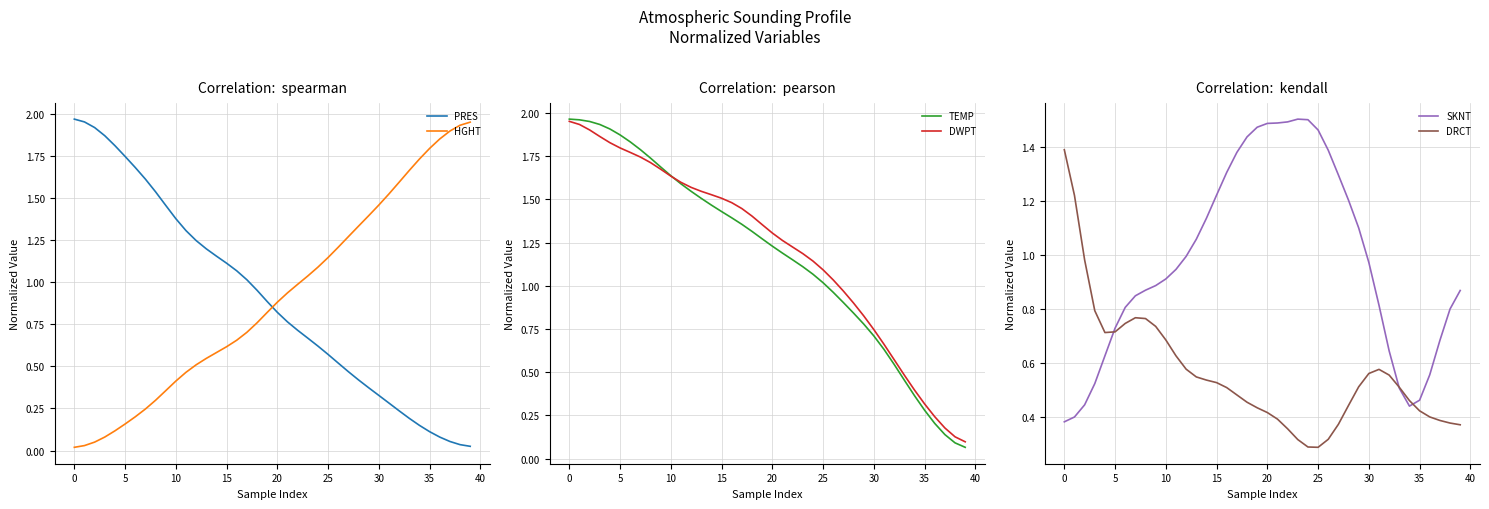

Which series ends up on top after the final intersection of PRES and HGHT?

HGHT